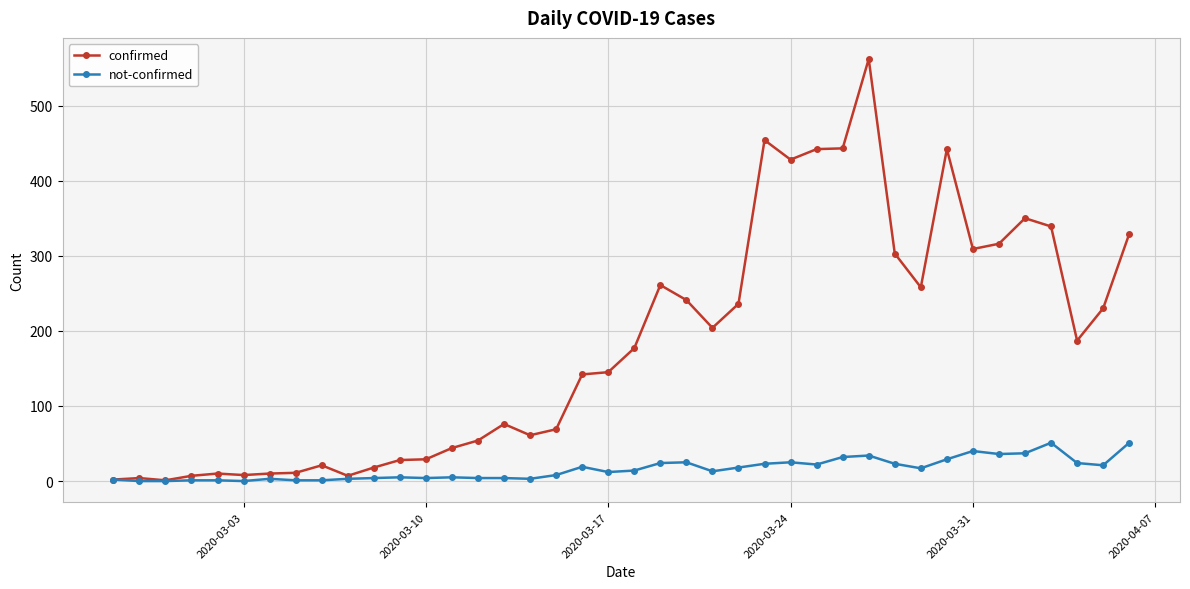

List the series in order of their peak value, highest first.

confirmed, not-confirmed